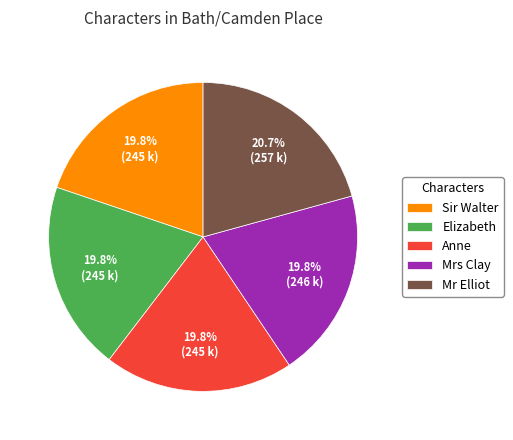

What percentage is the Anne slice, to the nearest percent?

20%